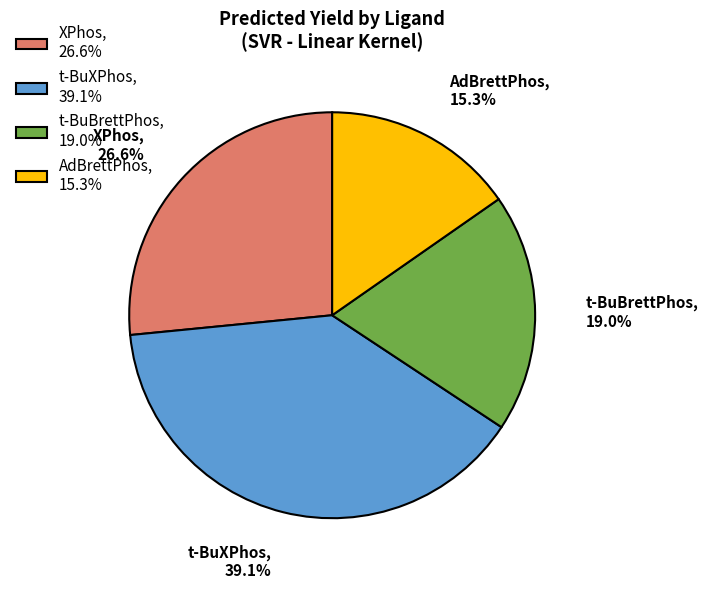

Between t-BuBrettPhos and XPhos, which is larger?

XPhos